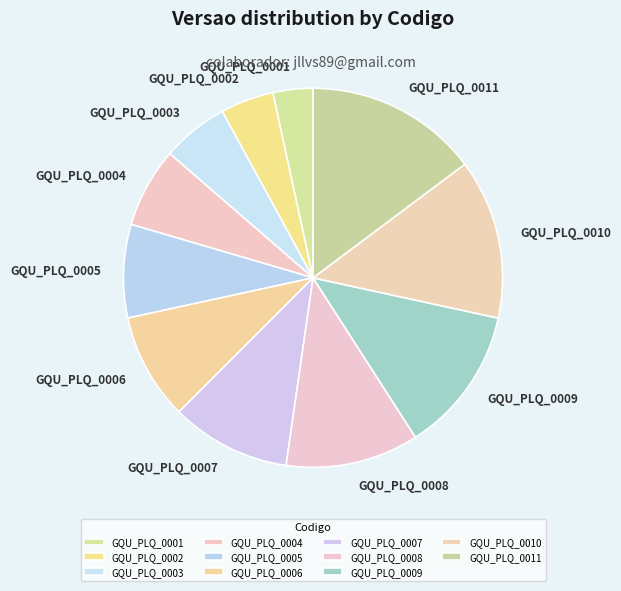

Combined, do GQU_PLQ_0010 and GQU_PLQ_0011 account for over 50%?

No